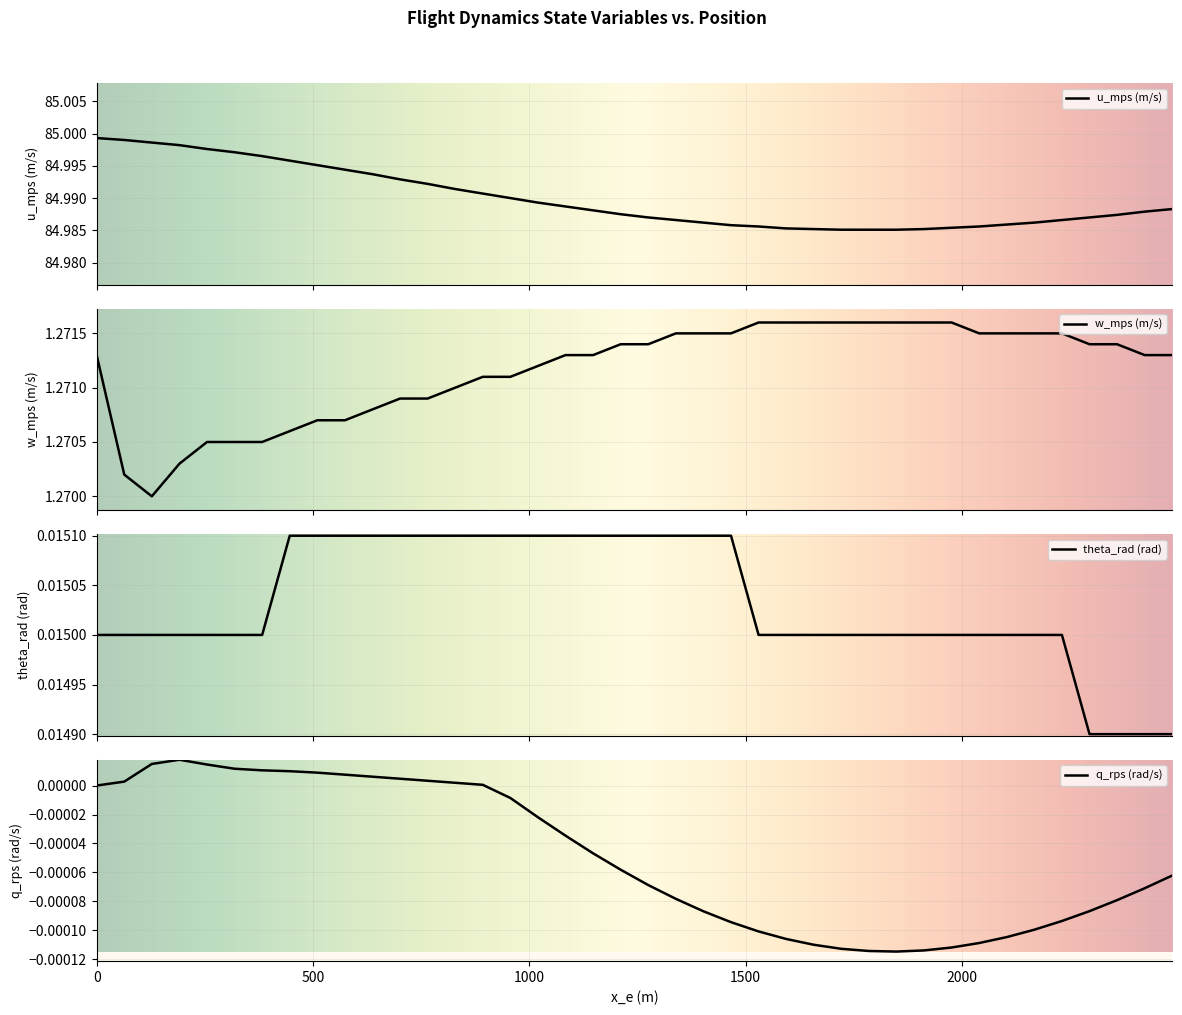

True or false: u_mps and theta_rad intersect in this chart.

False